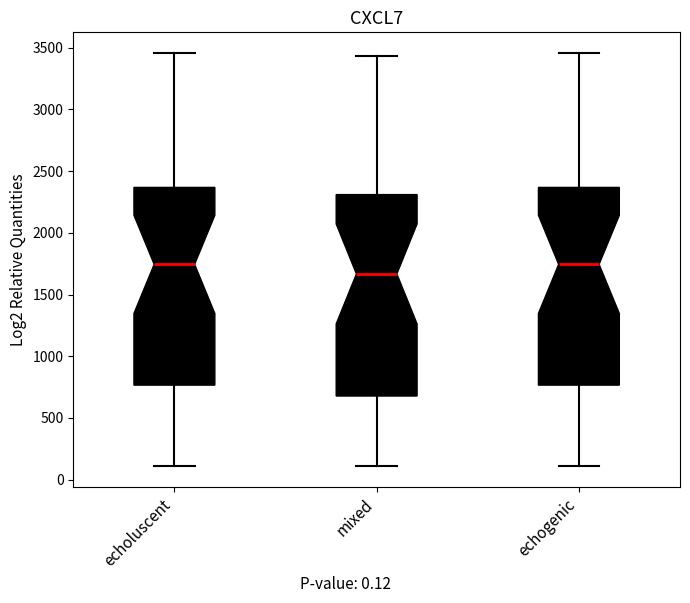

Which box's median line is the lowest?

mixed